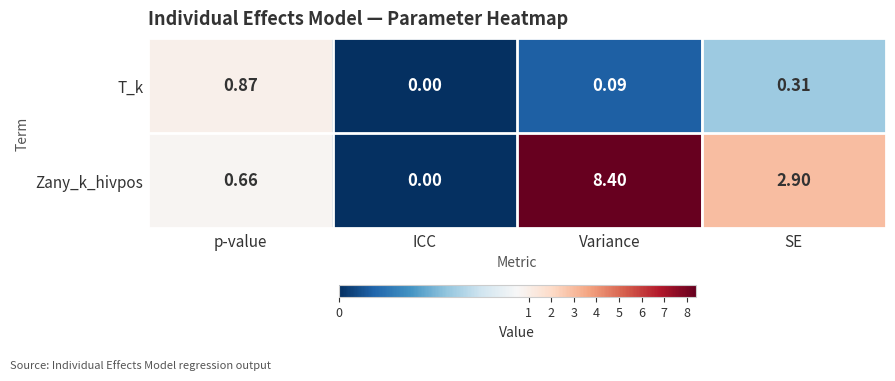

Which series changed the most between p-value and ICC?

T_k